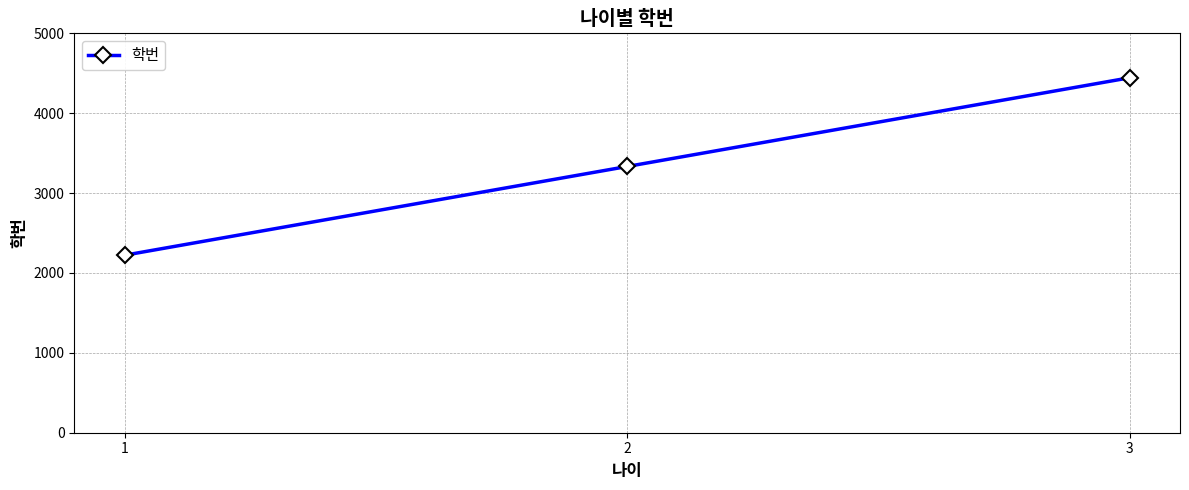

What is the average value?

3333